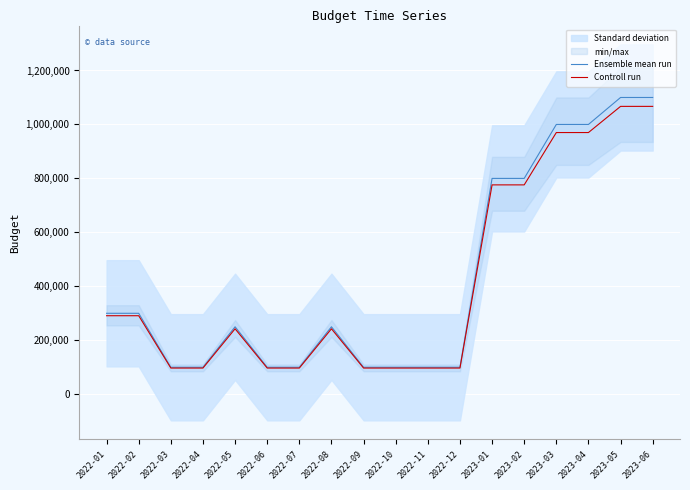

What is the difference between the maximum and minimum values in the Controll run series?

970000